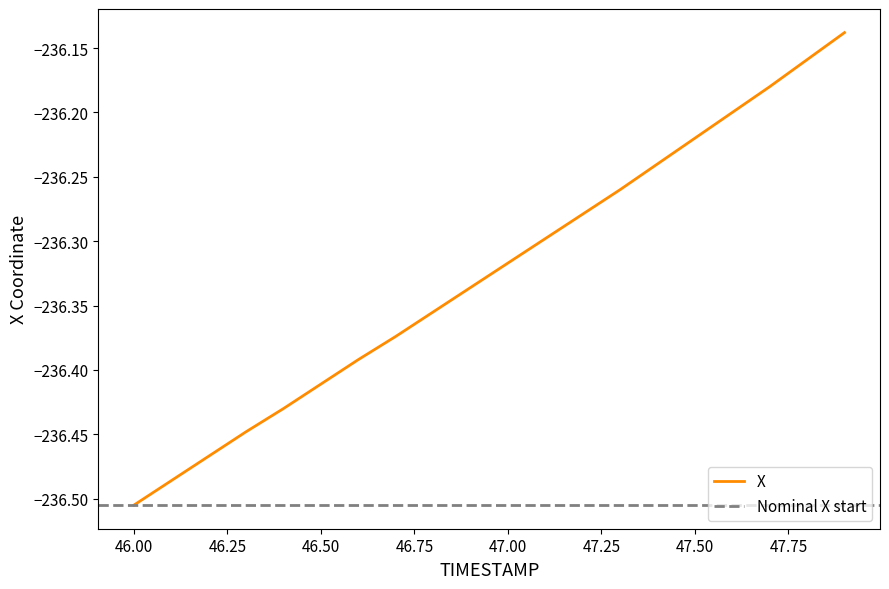

What is the label of the 5th point from the left?

46.4